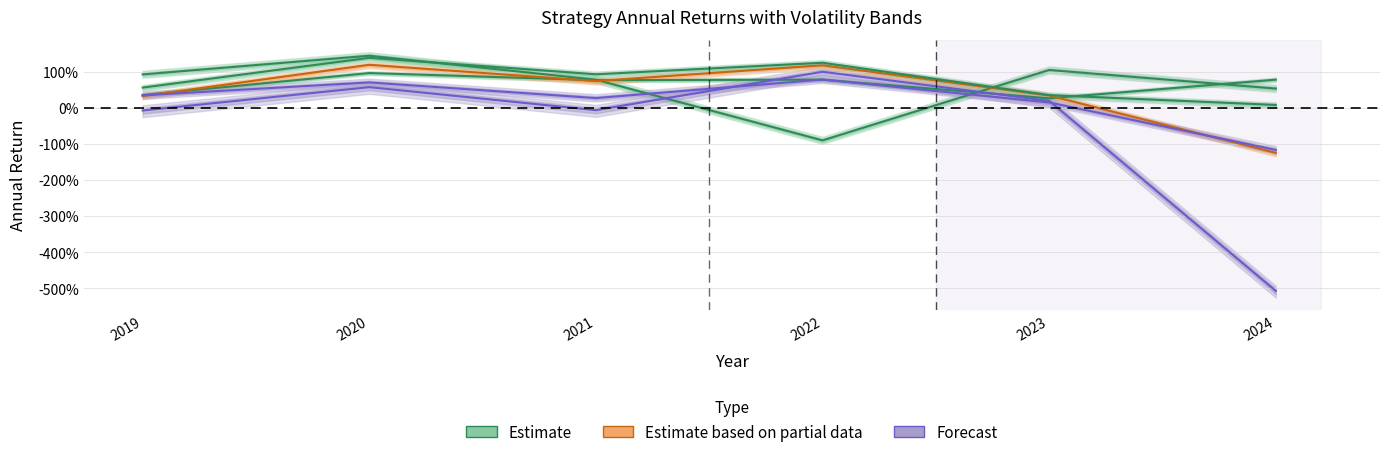

True or false: mix and mix2 intersect in this chart.

False